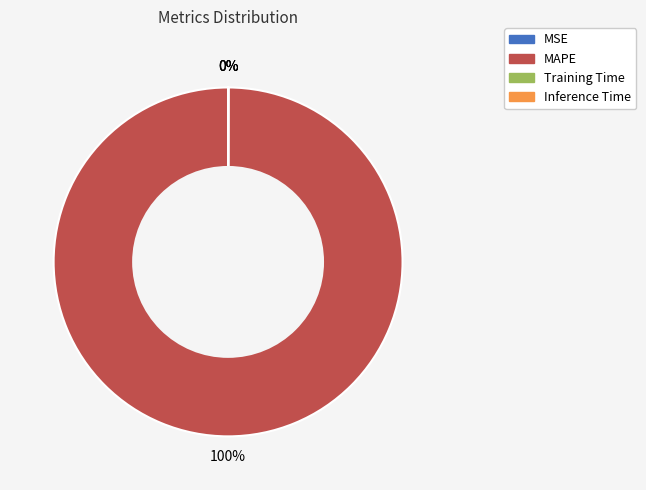

Is there any slice that represents more than half of the pie?

Yes